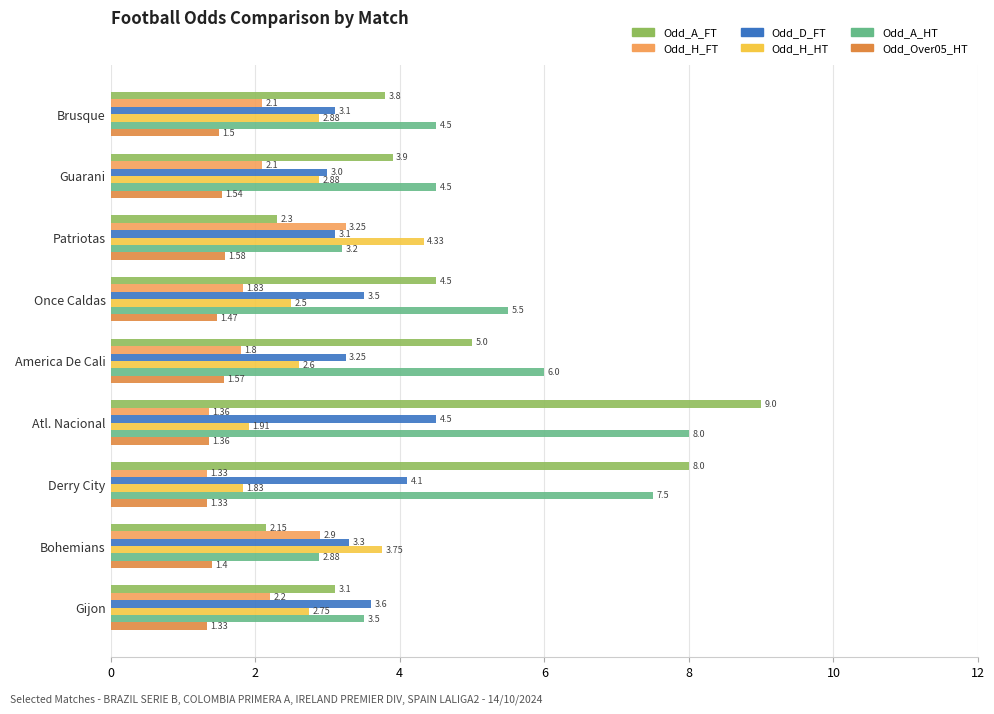

What is the difference between the maximum and second lowest values in the Odd_H_HT series?

2.4